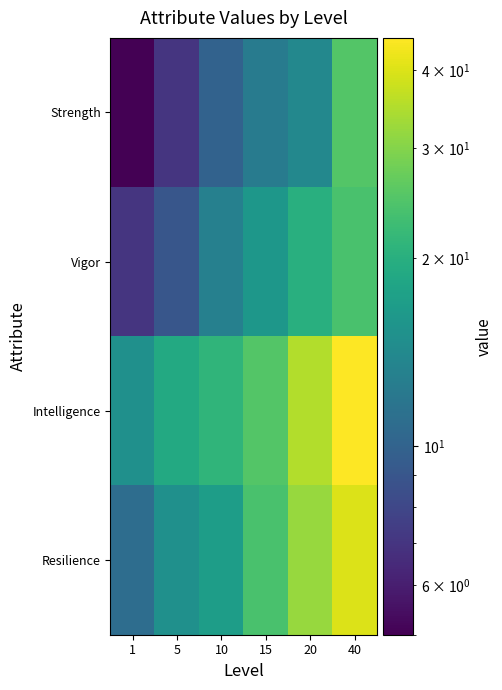

Rank the series by their maximum value, from highest to lowest.

Intelligence, Resilience, Strength, Vigor